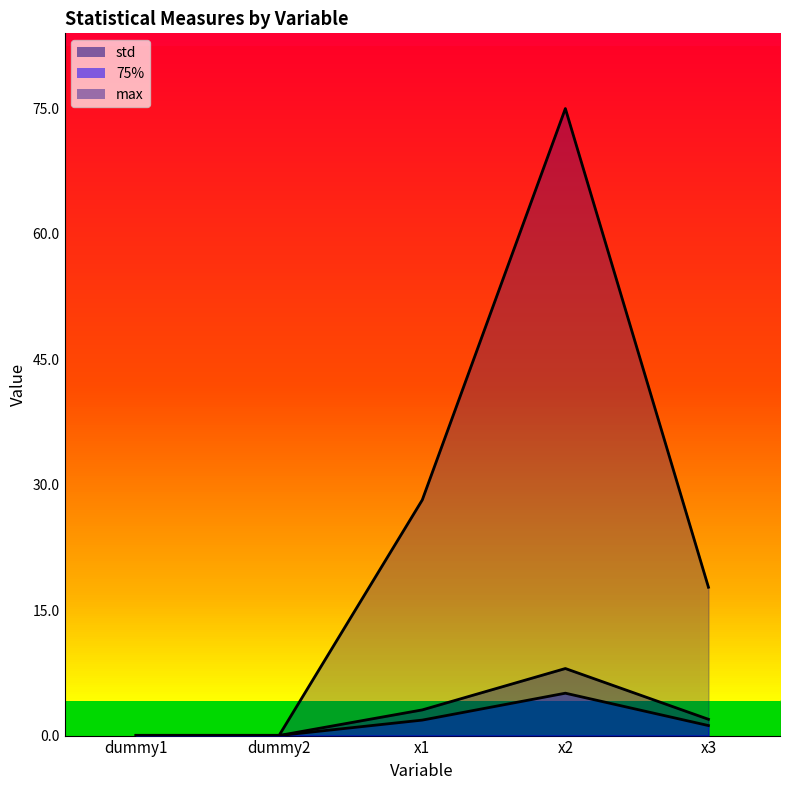

How many data points in max are above 17?

3